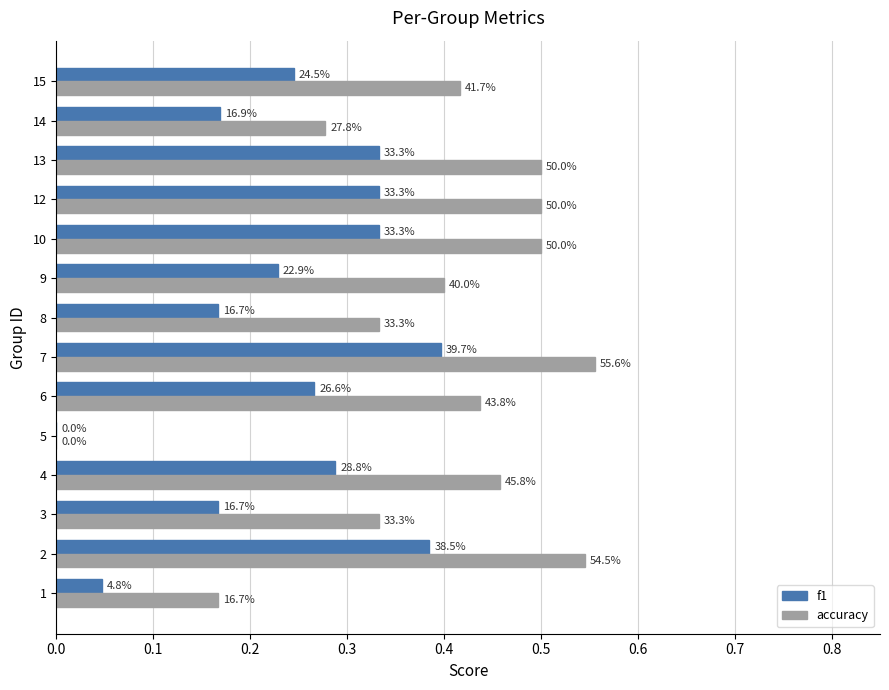

What are all the series names shown in the legend?

f1, accuracy